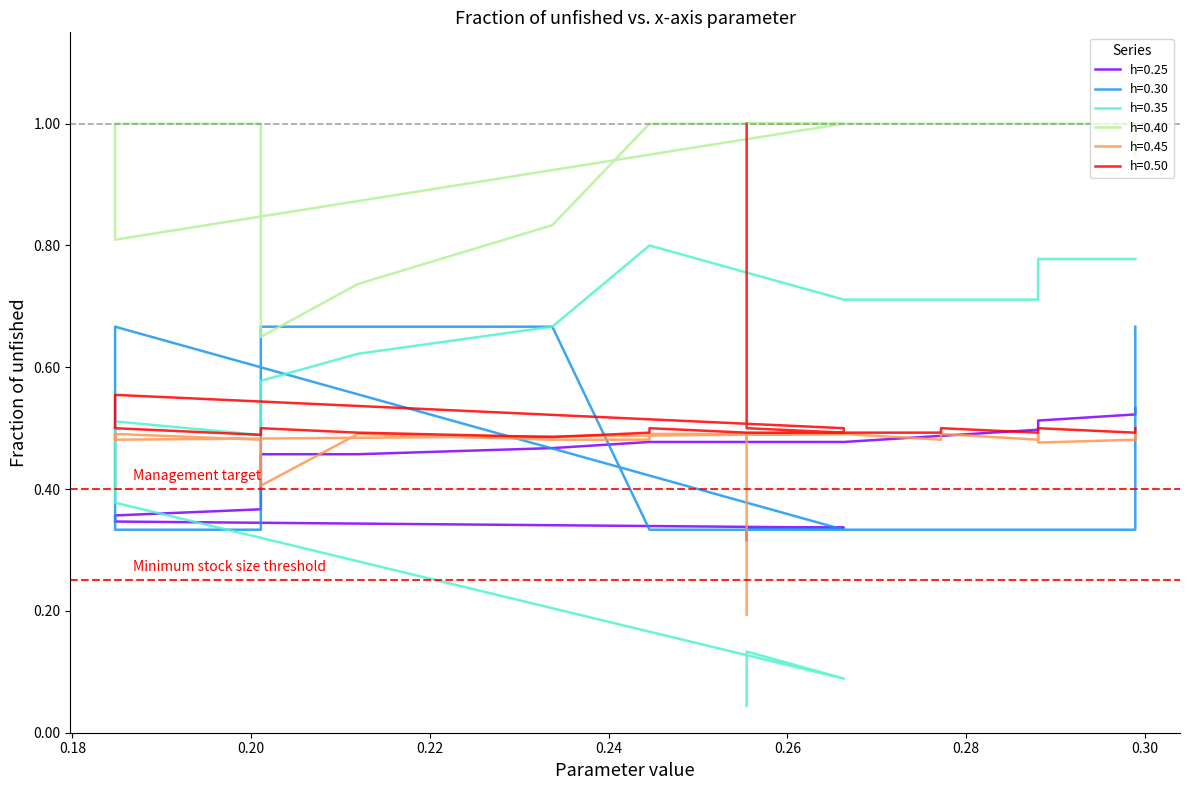

Reading left to right, what are all the values shown in this chart?

Row 1: 0.5	0.5	0.5	0.5	0.5	0.5	0.5	0.5	0.5	0.5	0.5	0.5	0.5	0.5	0.5	0.4	0.4	0.4	0.3	0.3	0.3	0.3	0.3	0.3	0.3	0.3	0.3	0.3	0.3	0.3	0.3	0.3	0.3
Row 2: 0.7	0.3	0.3	0.3	0.3	0.3	0.3	0.3	0.3	0.3	0.3	0.3	0.7	0.7	0.7	0.3	0.3	0.3	0.3	0.7	0.3	0.3	0.3	0.3	0.3	0.3	0.3	0.3	0.3	0.3	0.3	0.3	0.3
Row 3: 0.8	0.8	0.8	0.8	0.7	0.7	0.7	0.7	0.7	0.8	0.8	0.8	0.7	0.6	0.6	0.5	0.5	0.5	0.5	0.4	0.1	0.1	0.1	0.1	0.1	0.1	0.1	0.1	0.1	0.1	0.1	0.0	0.0
Row 4: 0.9	1.0	1.0	1.0	1.0	1.0	1.0	1.0	1.0	1.0	1.0	1.0	0.8	0.7	0.7	1.0	1.0	1.0	1.0	0.8	1.0	1.0	1.0	1.0	1.0	1.0	1.0	1.0	1.0	1.0	1.0	1.0	1.0
Row 5: 0.5	0.5	0.5	0.5	0.5	0.5	0.5	0.5	0.5	0.5	0.5	0.5	0.5	0.5	0.4	0.5	0.5	0.5	0.5	0.5	0.5	0.5	0.5	0.5	0.5	0.5	0.5	0.5	0.5	0.5	0.5	0.5	0.2
Row 6: 0.5	0.5	0.5	0.5	0.5	0.5	0.5	0.5	0.5	0.5	0.5	0.5	0.5	0.5	0.5	0.5	0.5	0.5	0.5	0.6	0.5	0.5	0.5	0.5	0.5	0.5	0.5	0.5	0.5	0.5	0.5	0.5	1.0